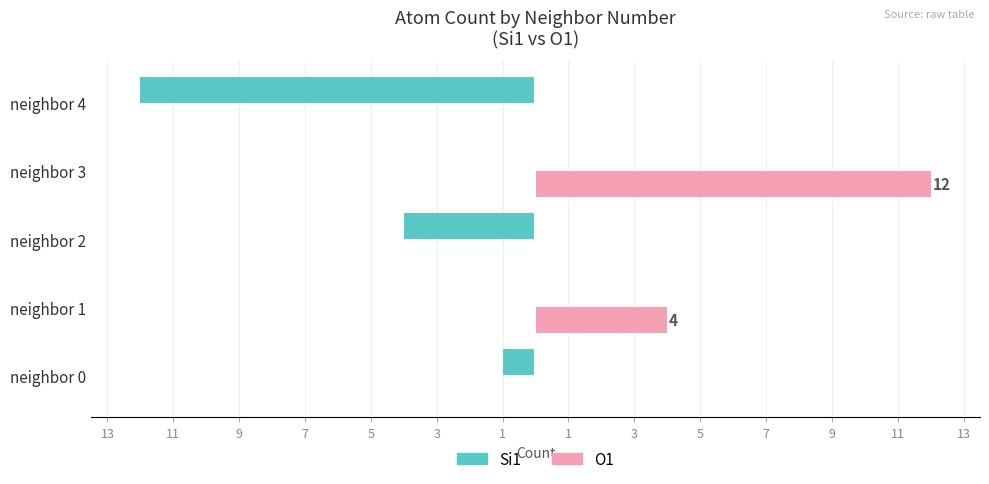

What are all the series names shown in the legend?

Si1, O1